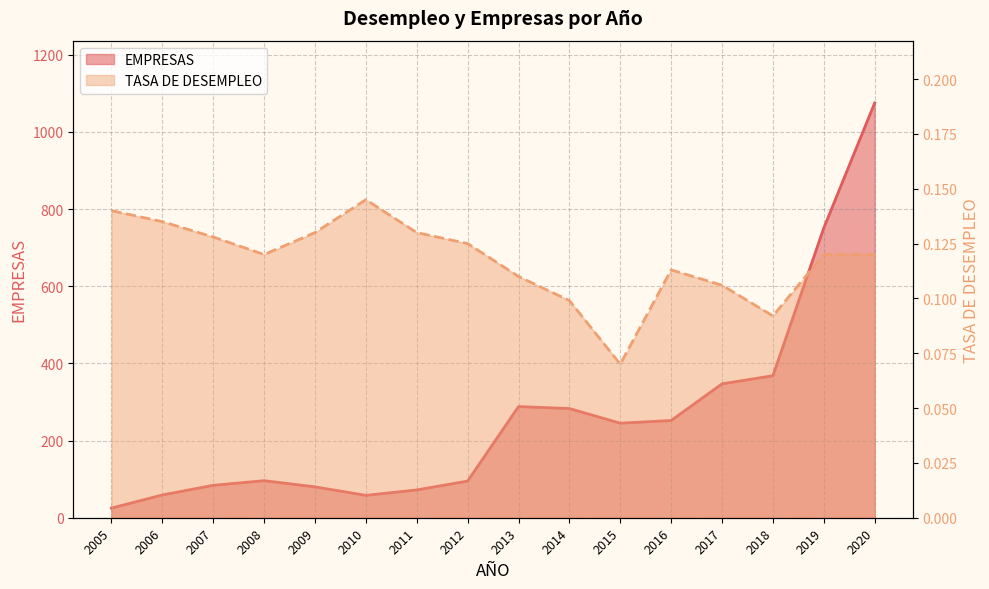

At which category does the chart reach its peak across all series?

2020